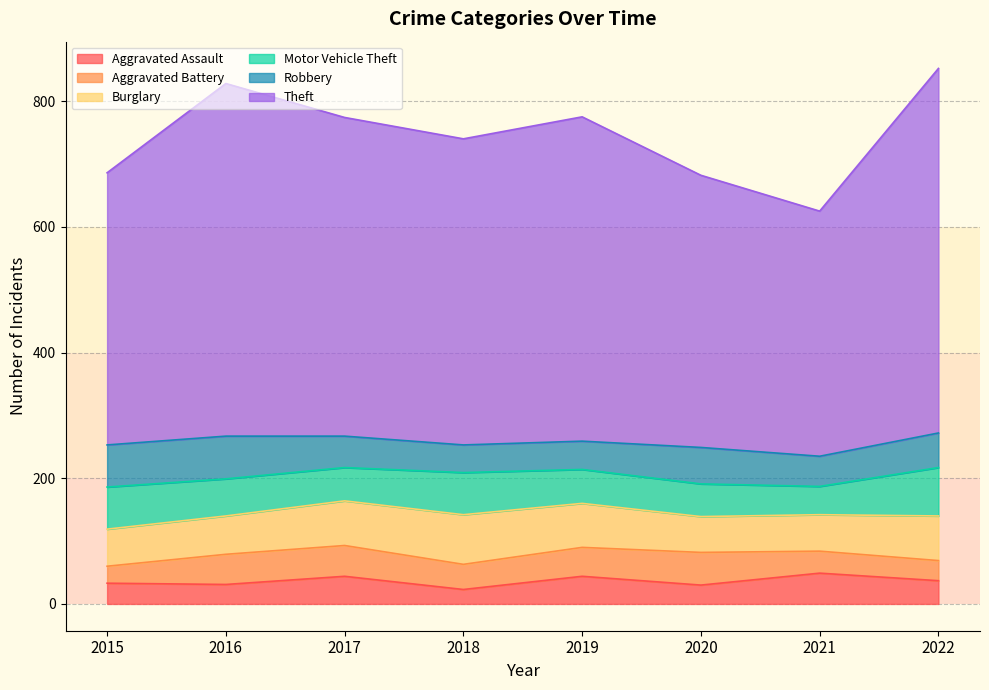

Which label corresponds to the smallest value in the chart?

2018